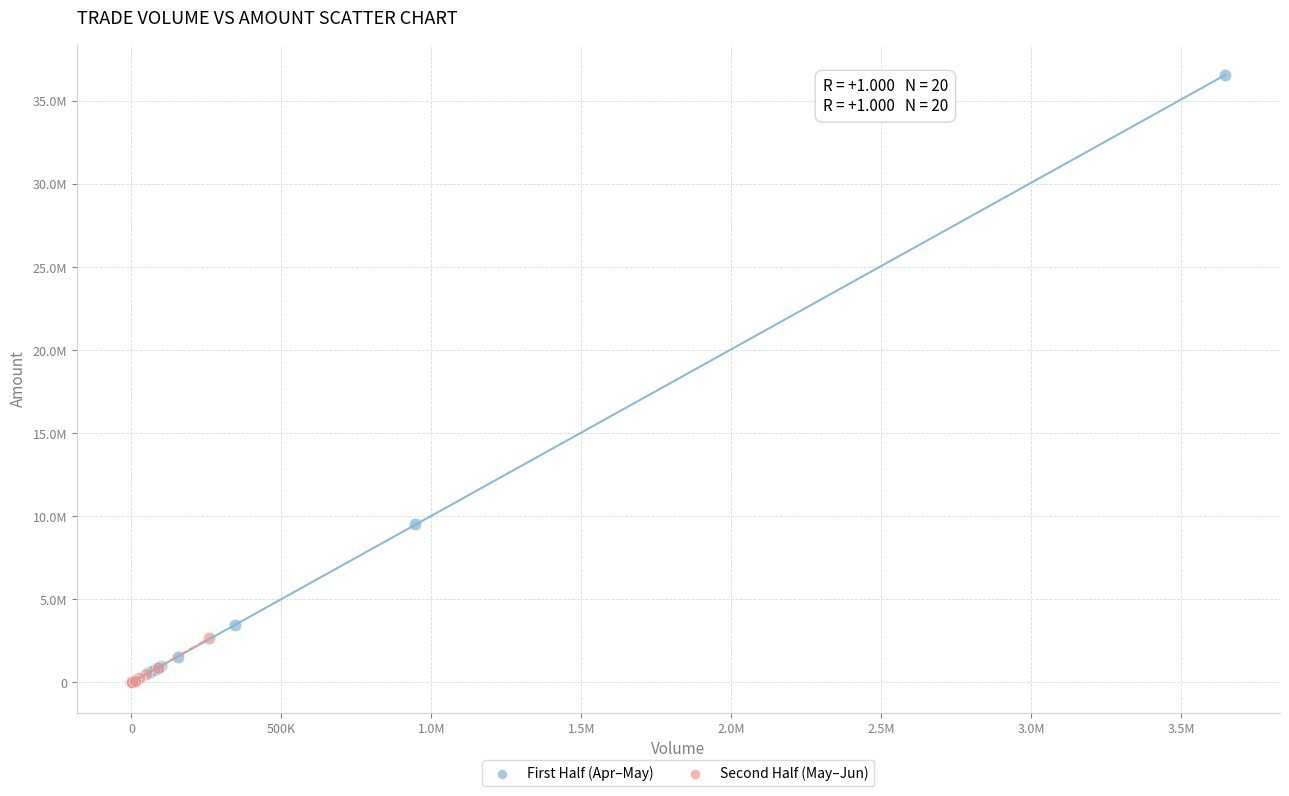

What are all the series names shown in the legend?

First Half (Apr–May), Second Half (May–Jun)